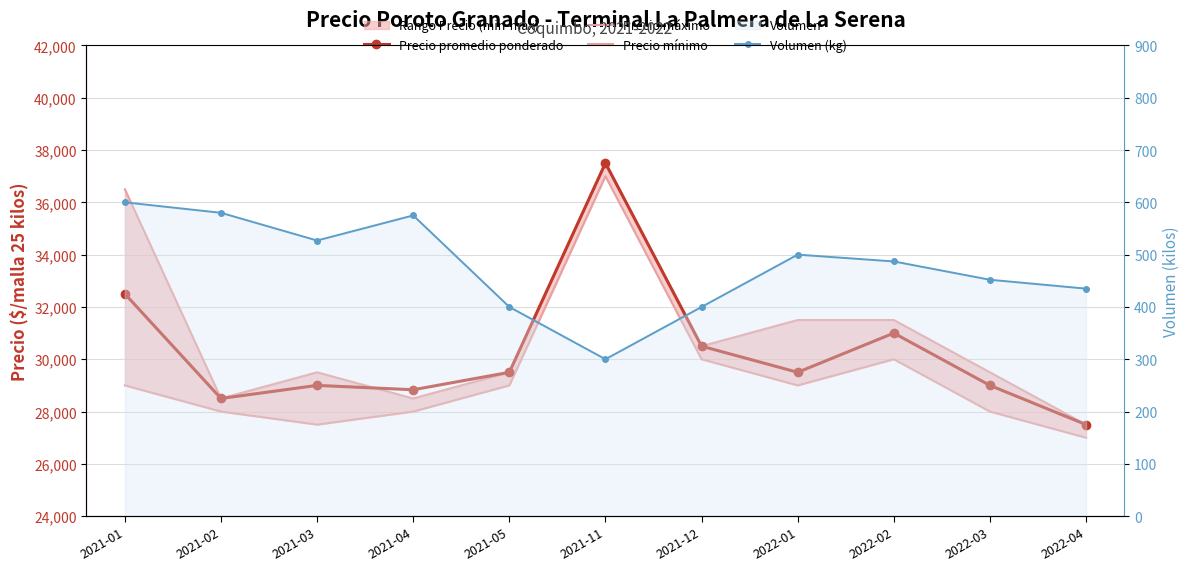

Read the Volumen (kg) value at 2021-12, to the nearest 50.

400